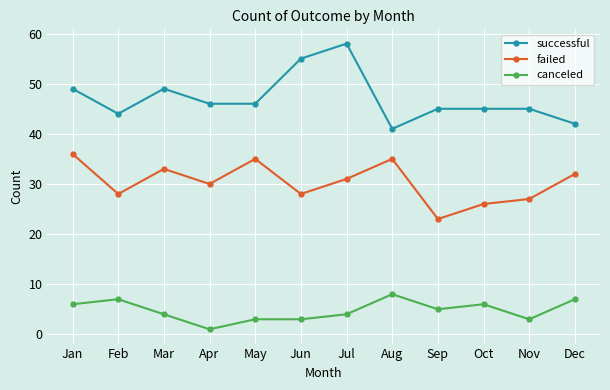

Which label corresponds to the largest value in the chart?

Jul